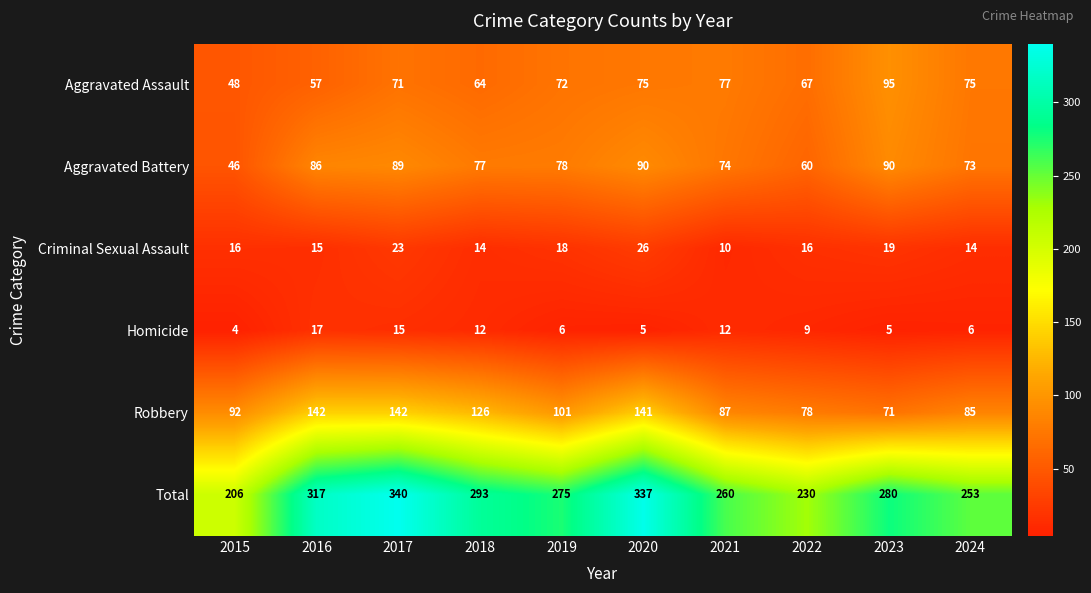

What is the average value of the Total series?

279